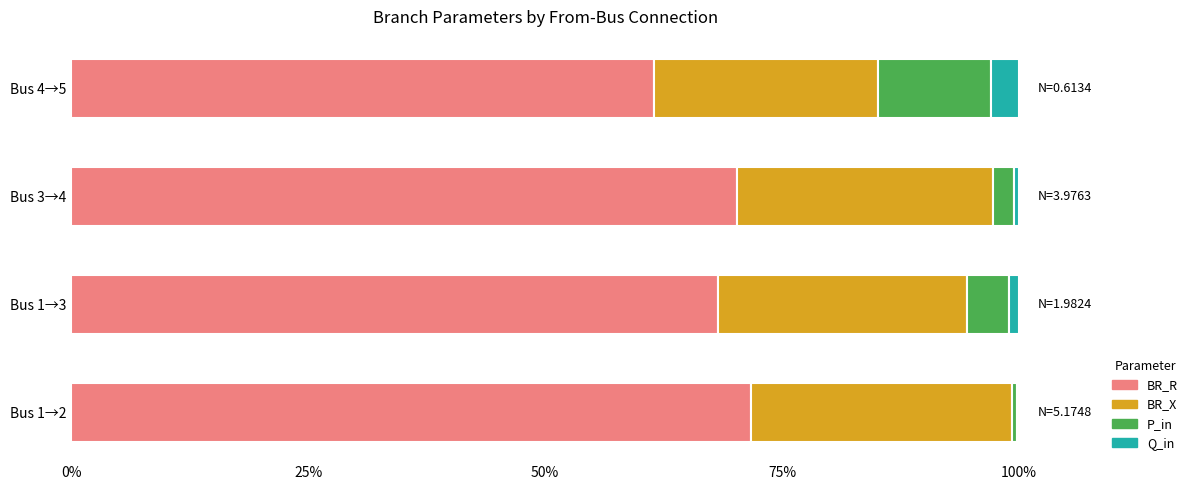

What is the maximum value for BR_R?

71.7